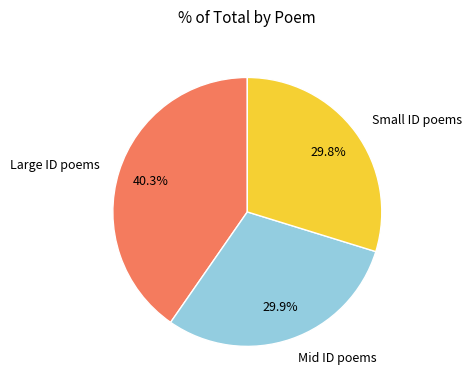

Which category has the biggest portion of the pie?

Large ID poems